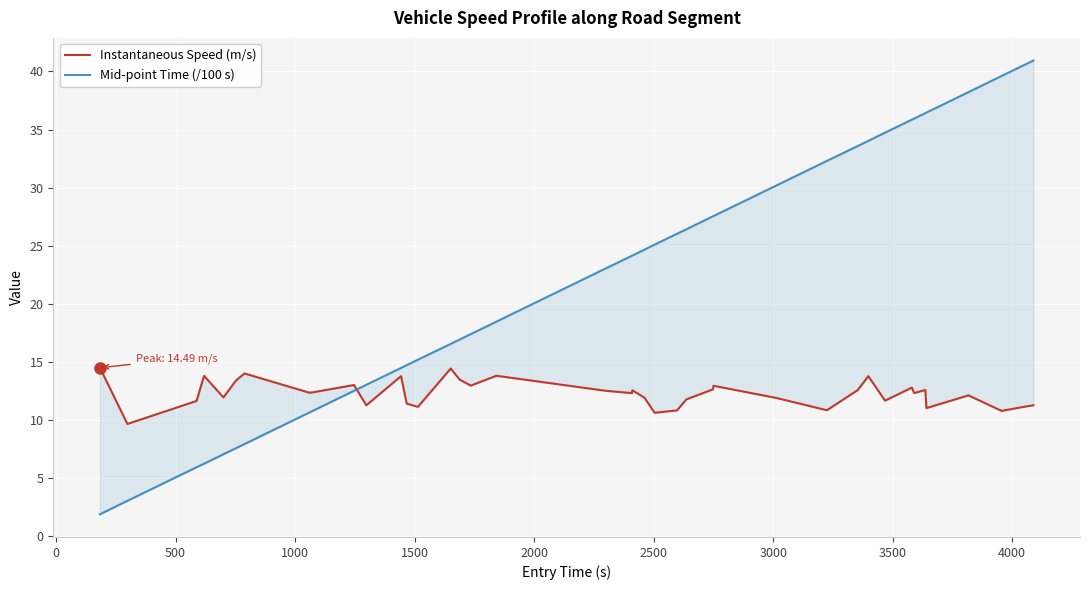

What is the difference between the maximum and second lowest values in the Mid-point Time (/100 s) series?

37.9